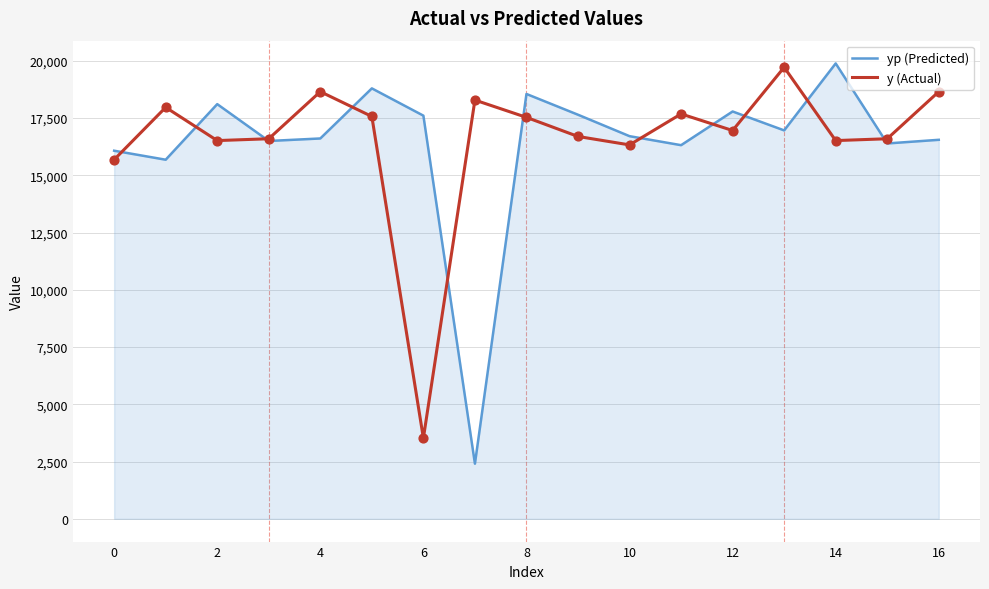

What is the maximum value shown in the chart?

19881.2